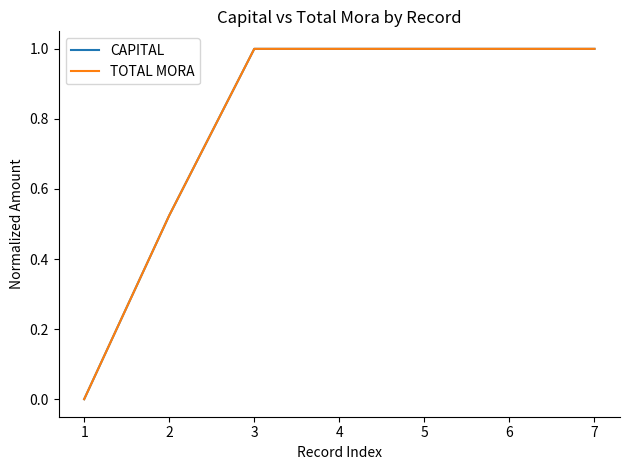

Is this an area chart (filled region under the line)?

No